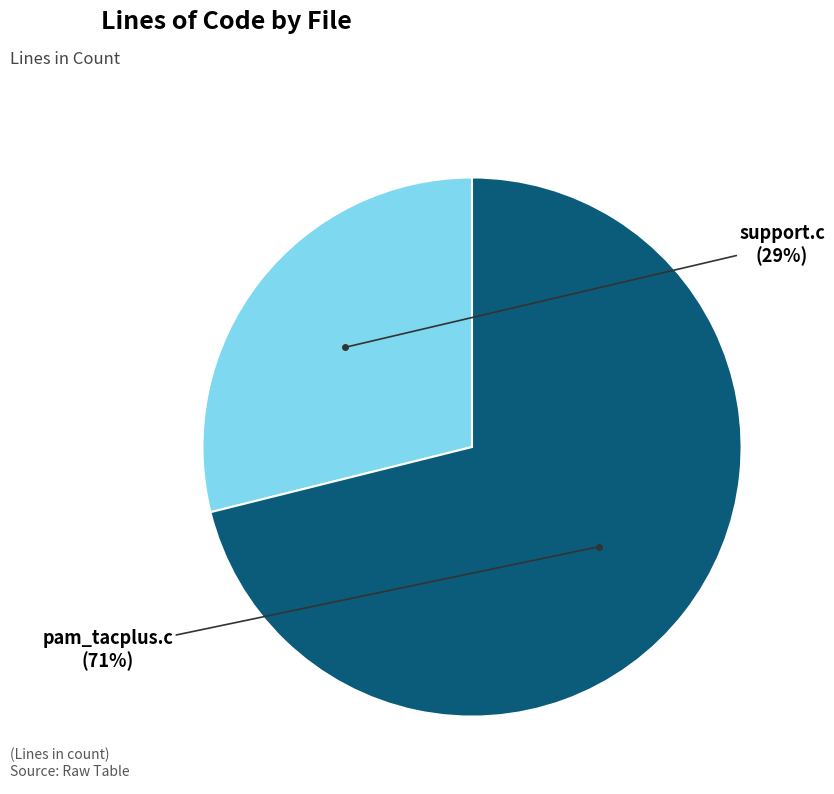

To the nearest percent, what is the combined percentage of support.c and pam_tacplus.c?

100%